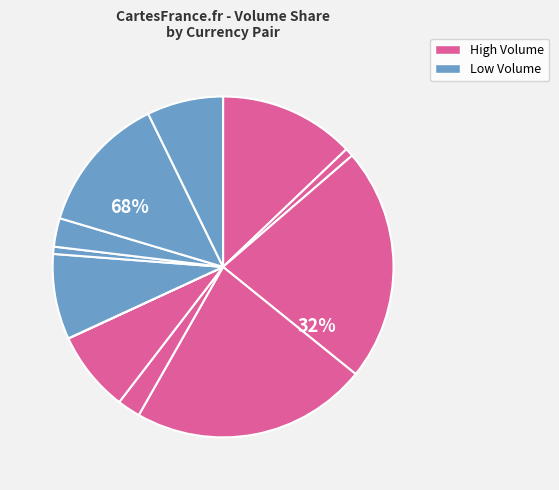

Do USDBRL and USDCAD together represent more than half of the pie?

No